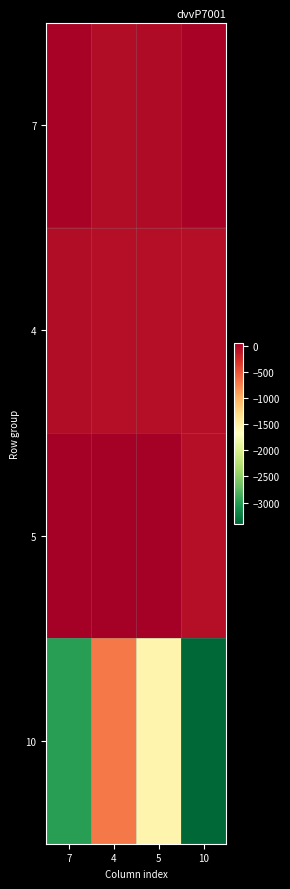

Which has a higher value, 10 or 7?

10